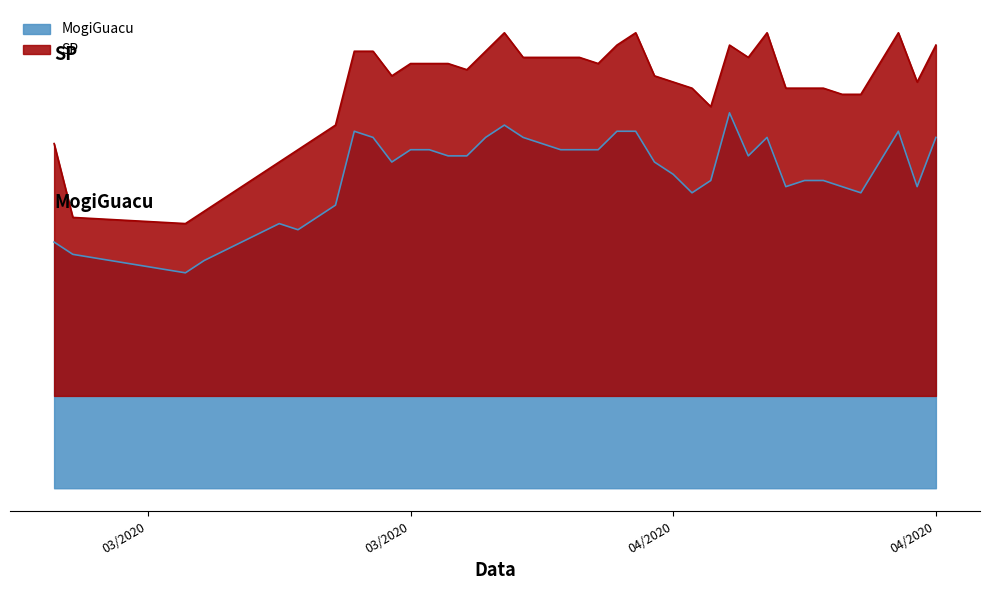

Which label corresponds to the largest value in the chart?

3/29/2020